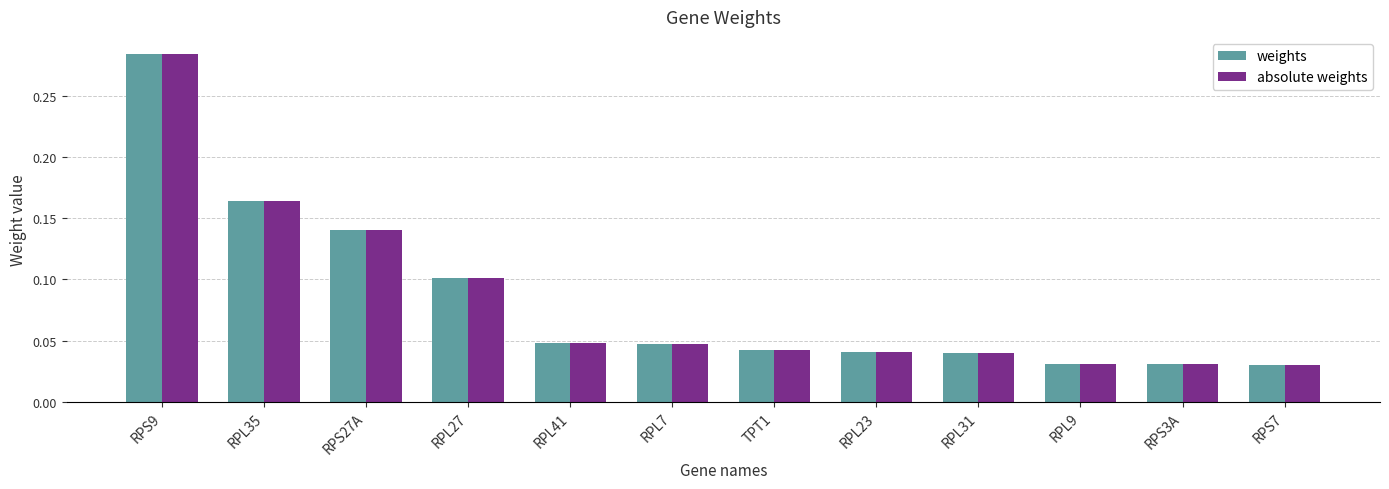

The weights series shows 0.3 at RPL35. True or false?

False